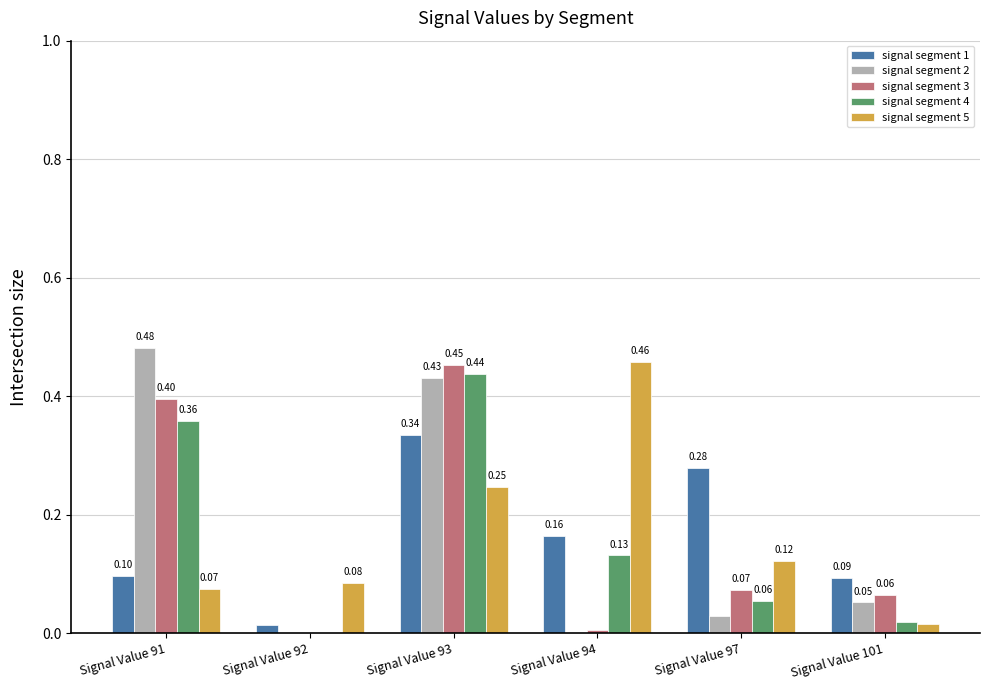

Which series changed the most between Signal Value 92 and Signal Value 94?

signal segment 5